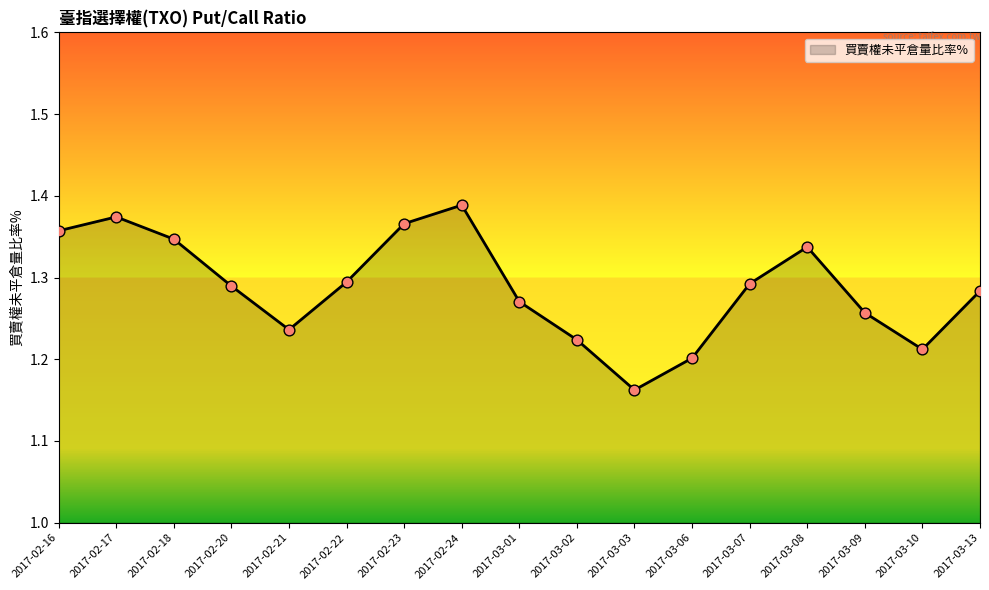

Approximately how many times larger is the value at 2017-02-21 compared to 2017-02-22?

1.0